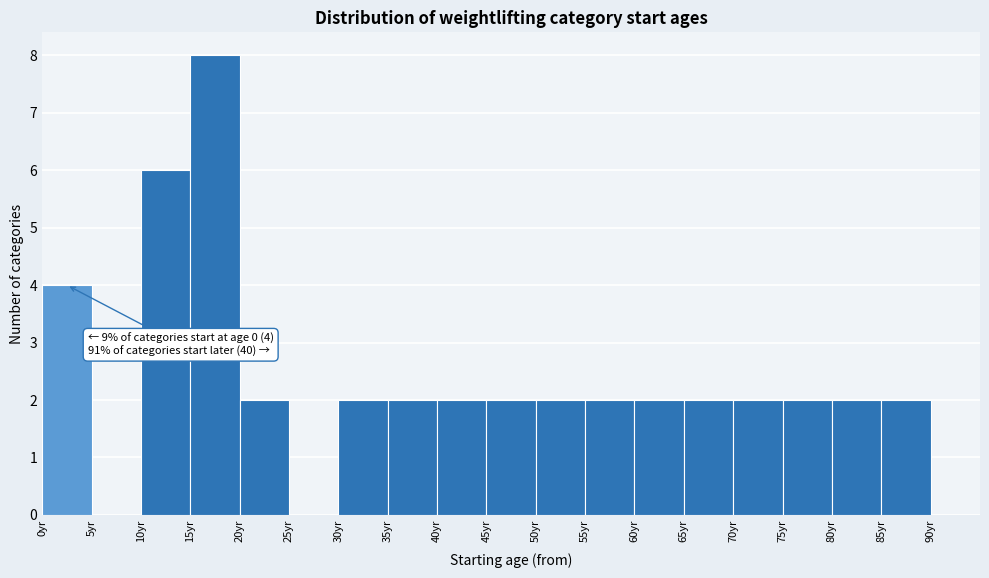

Which range on the x-axis has the tallest bar?

15 to 20